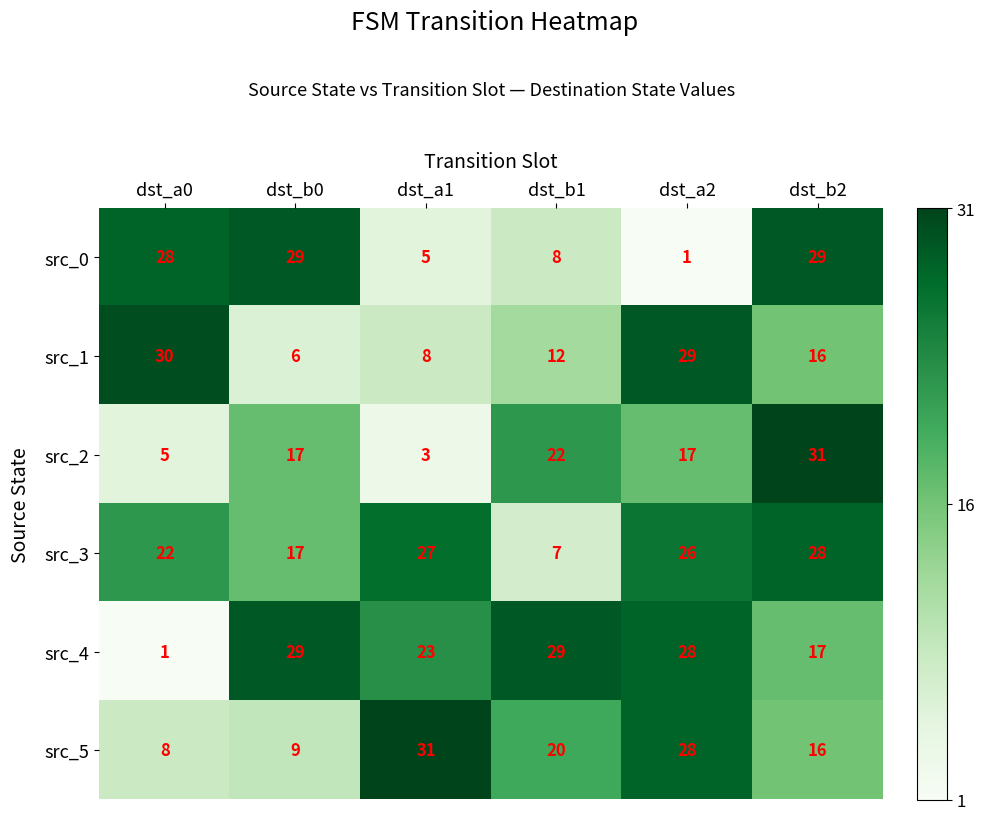

Is it true that src_4 equals 17 at dst_b0?

False